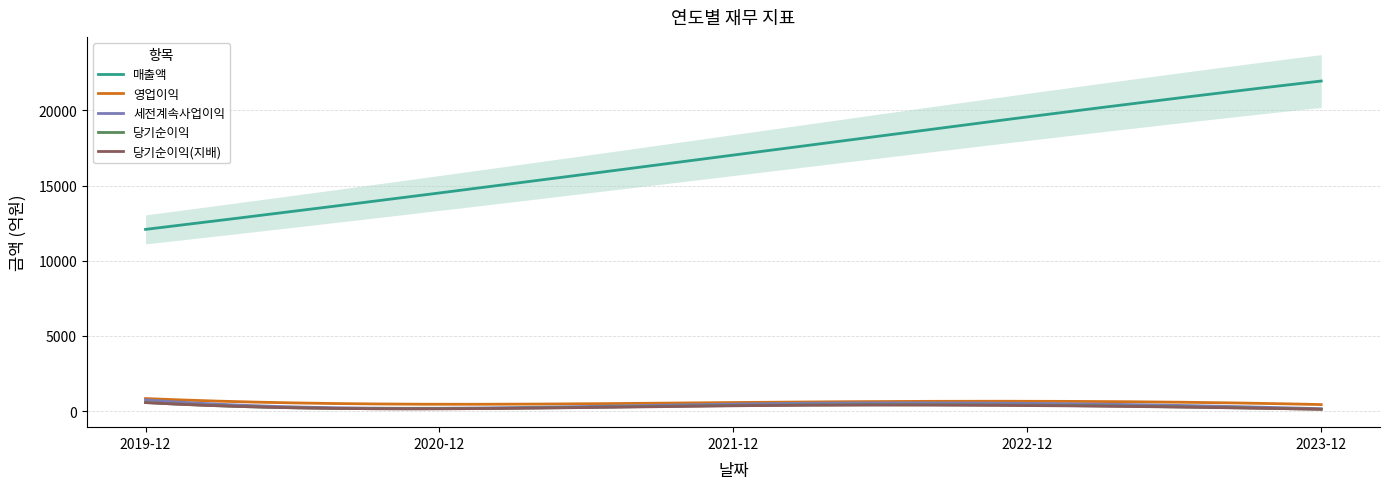

Which series has the largest total across all categories?

매출액